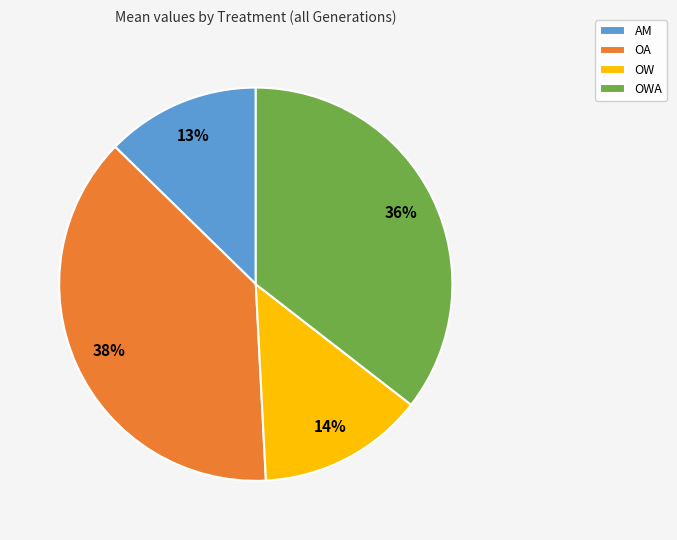

Rank the categories by value from lowest to highest.

AM, OW, OWA, OA